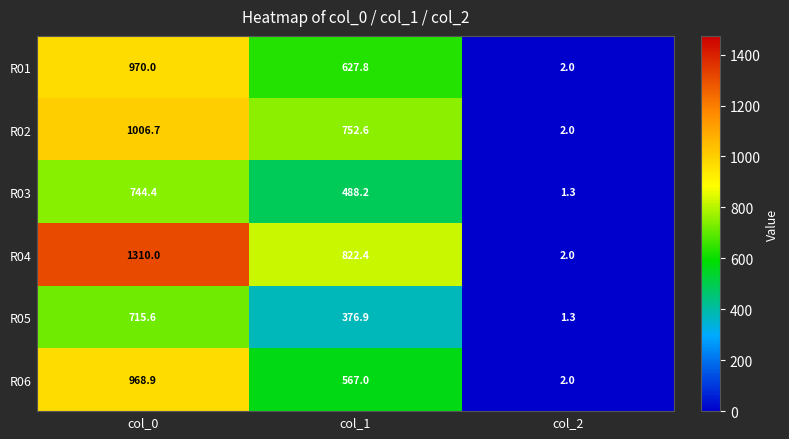

What is the minimum value shown in the chart?

1.3